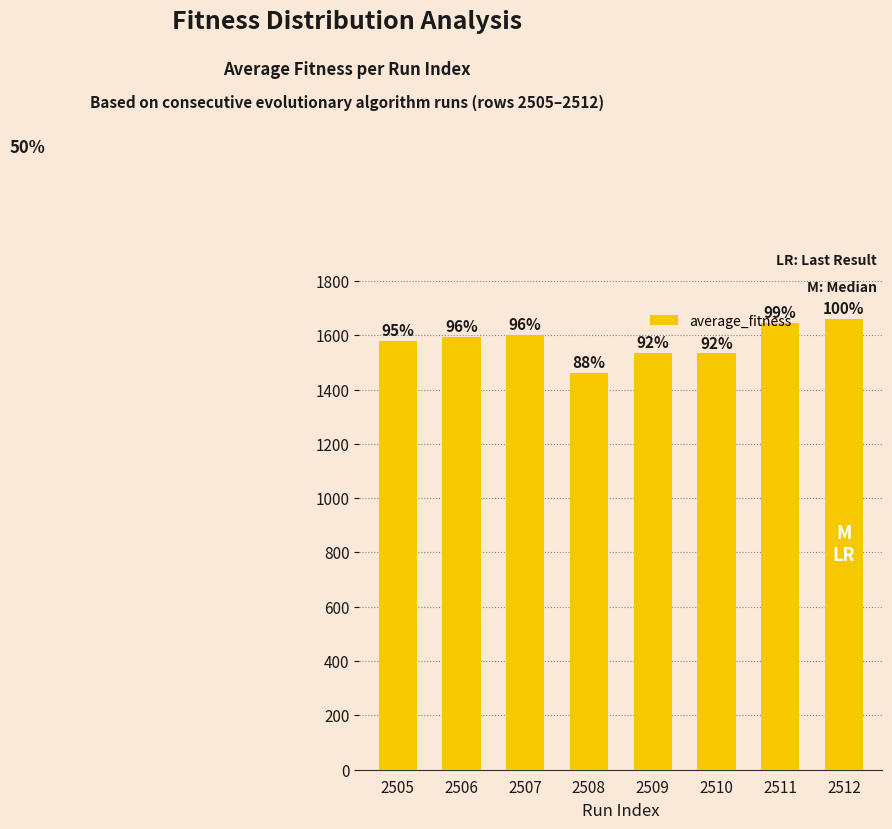

What is the difference between the maximum and second lowest values?

126.9